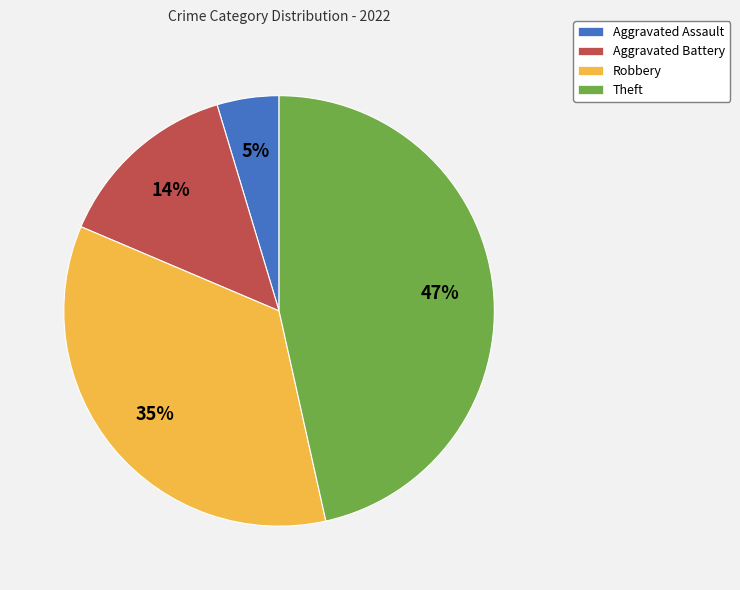

To the nearest percent, what portion does Aggravated Assault represent?

5%